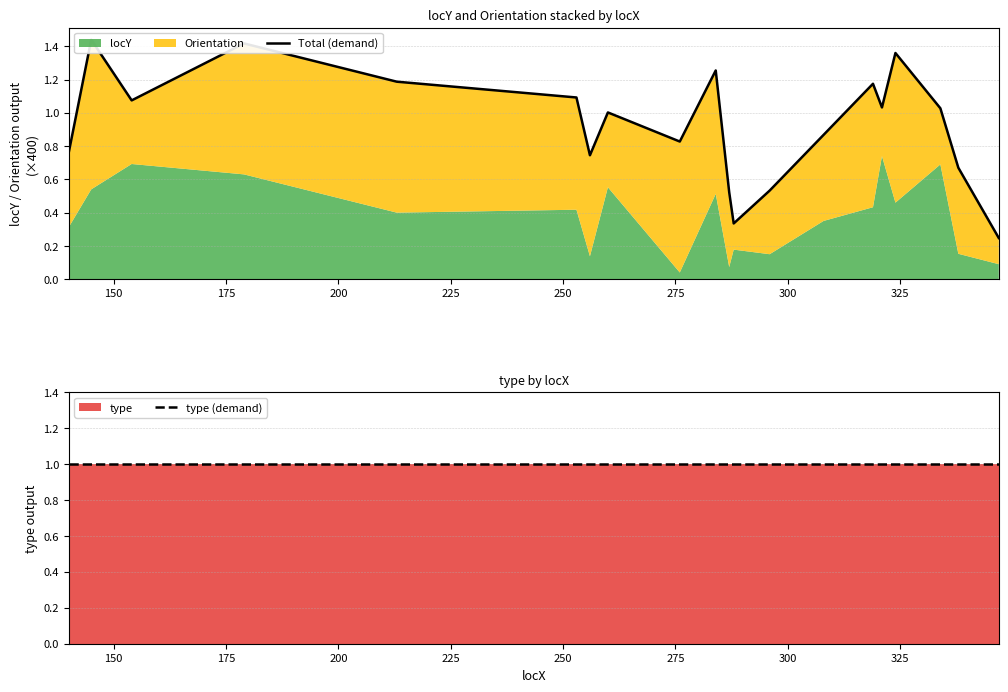

The type (demand) series shows 0.3 at 12. True or false?

False